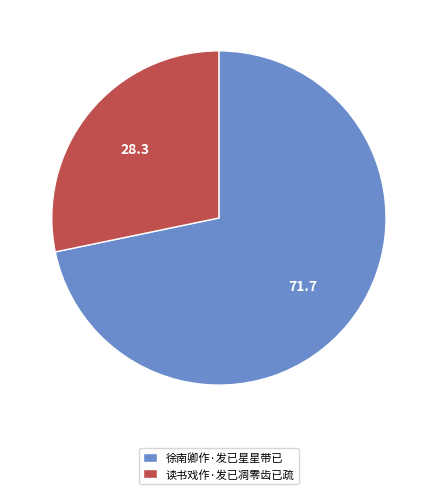

Which category has the smallest portion of the pie?

读书戏作·发已凋零齿已疏